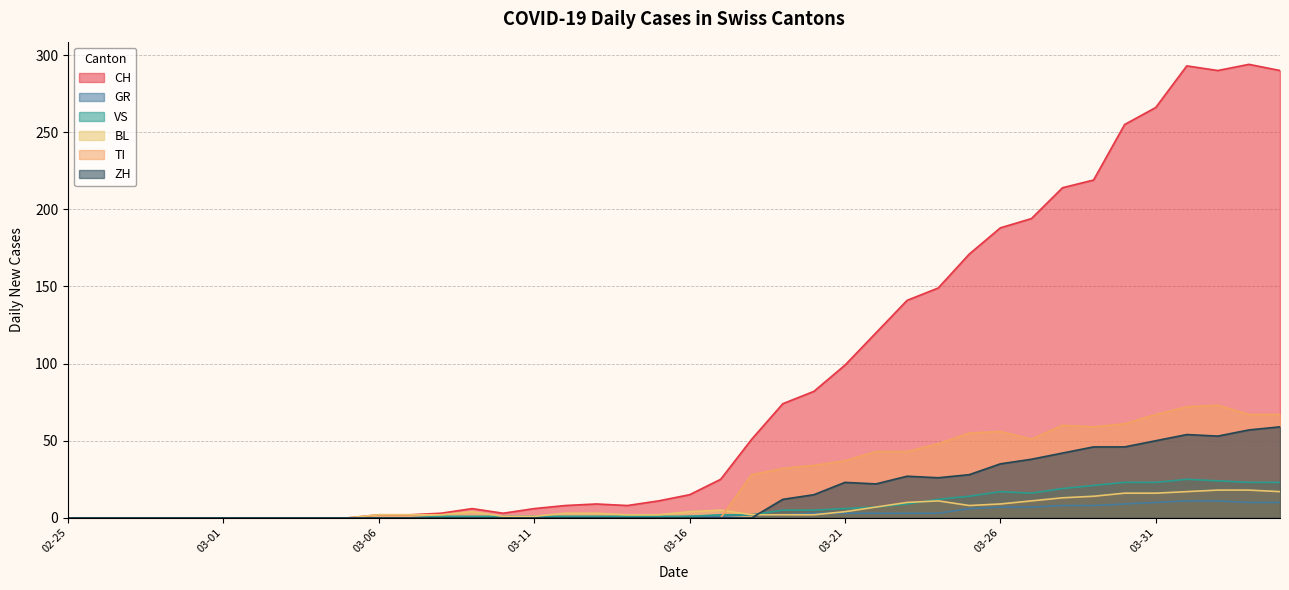

The VS series shows 1 at 2020-03-10. True or false?

True